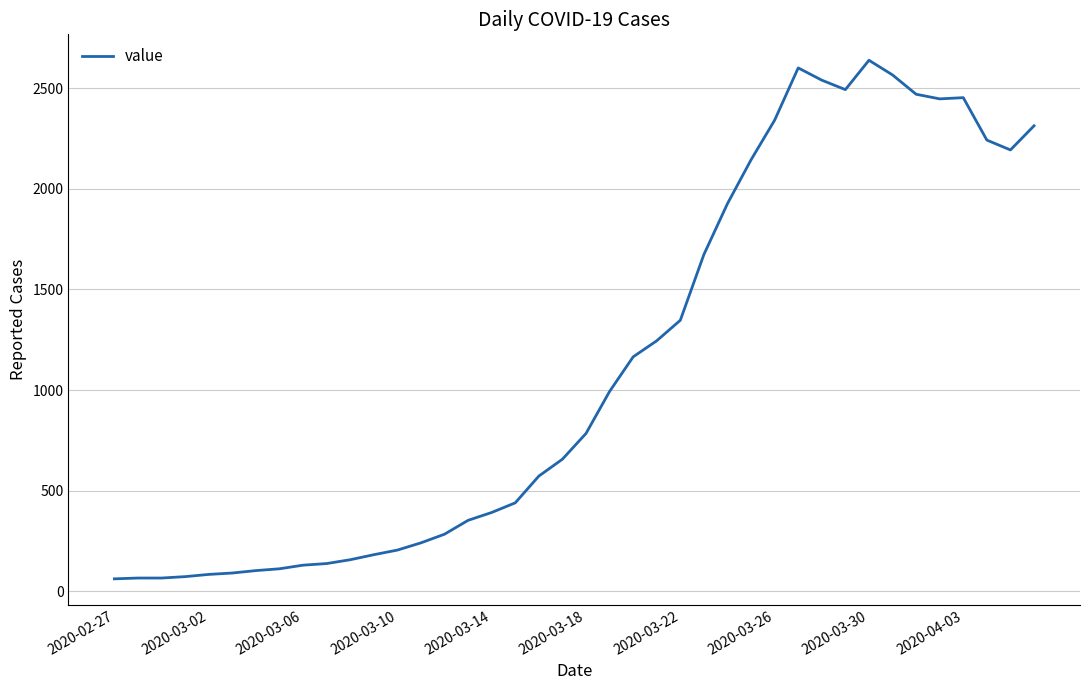

What is the minimum value shown in the chart?

61